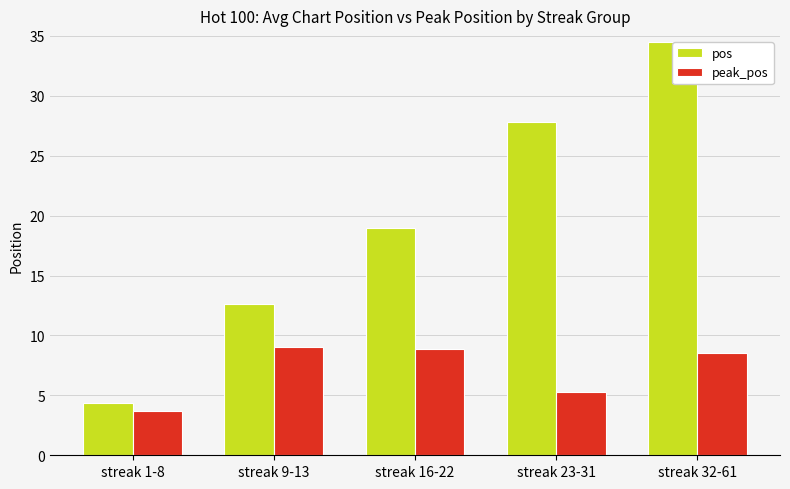

Which series has the largest total across all categories?

pos